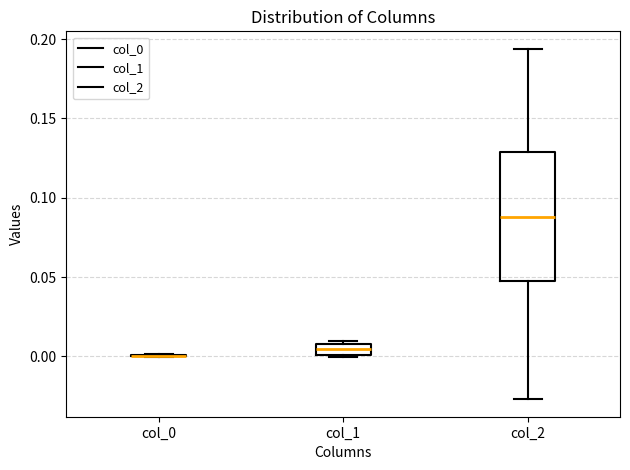

Comparing the boxes themselves (not the whiskers), which one is the tallest?

col_2